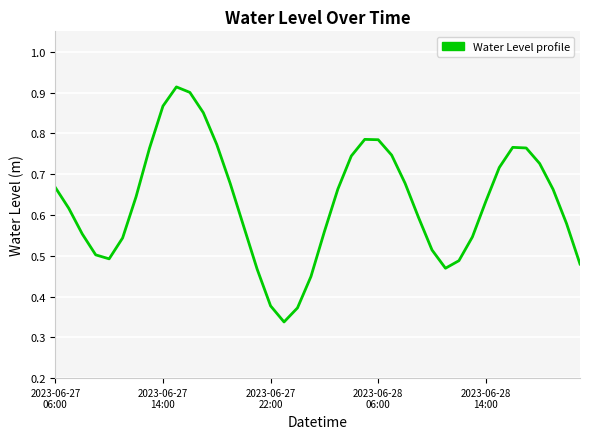

Reading right to left, what are all the values shown in this chart?

0.5	0.6	0.7	0.7	0.8	0.8	0.7	0.6	0.5	0.5	0.5	0.5	0.6	0.7	0.7	0.8	0.8	0.7	0.7	0.6	0.4	0.4	0.3	0.4	0.5	0.6	0.7	0.8	0.9	0.9	0.9	0.9	0.8	0.6	0.5	0.5	0.5	0.6	0.6	0.7